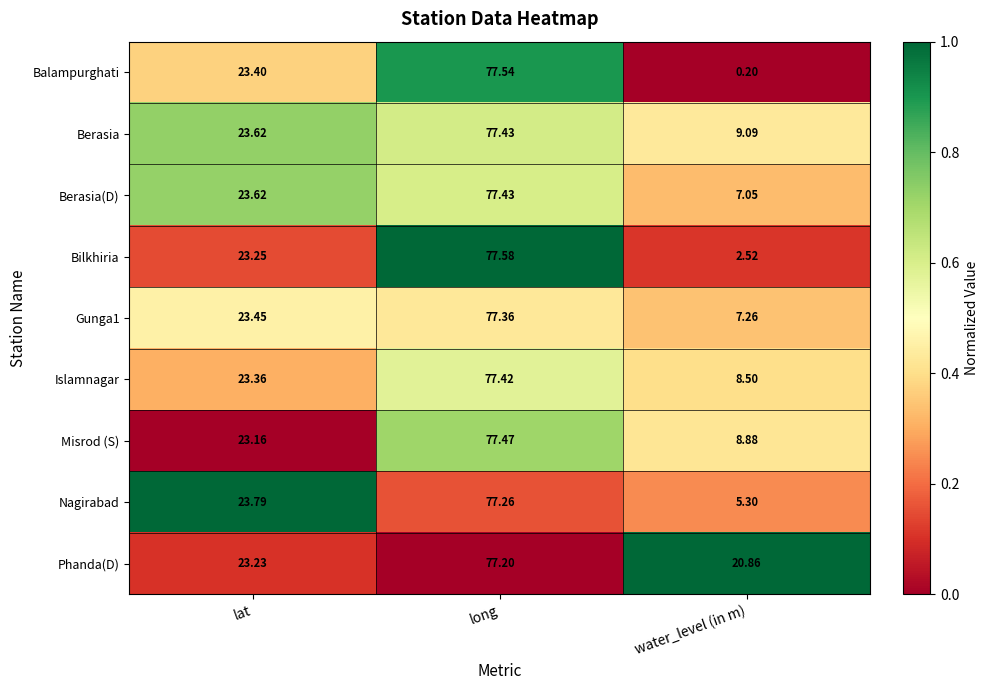

At how many categories does at least one series exceed 0?

3